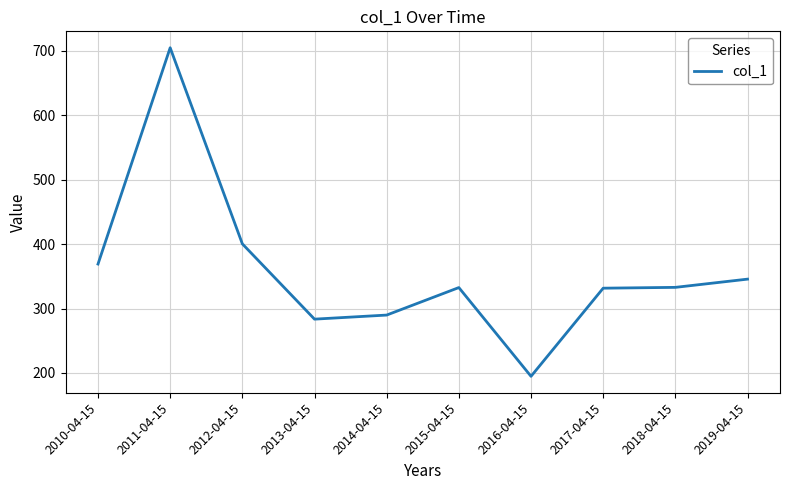

Count the number of values greater than 332.

6